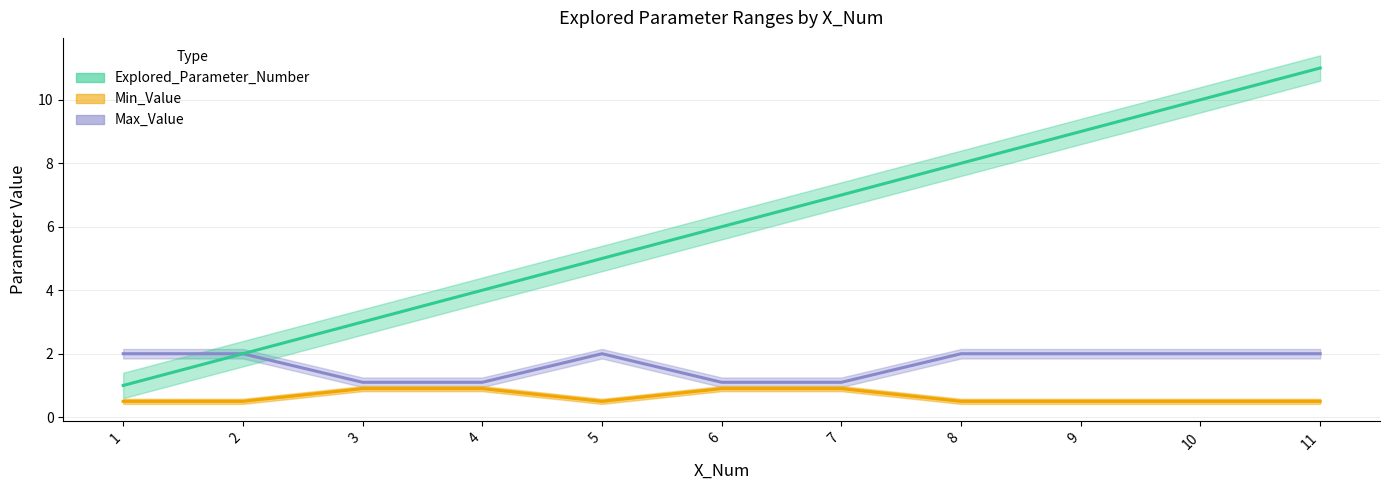

What is the sum of the Min_Value values at 2 and 9?

4.0